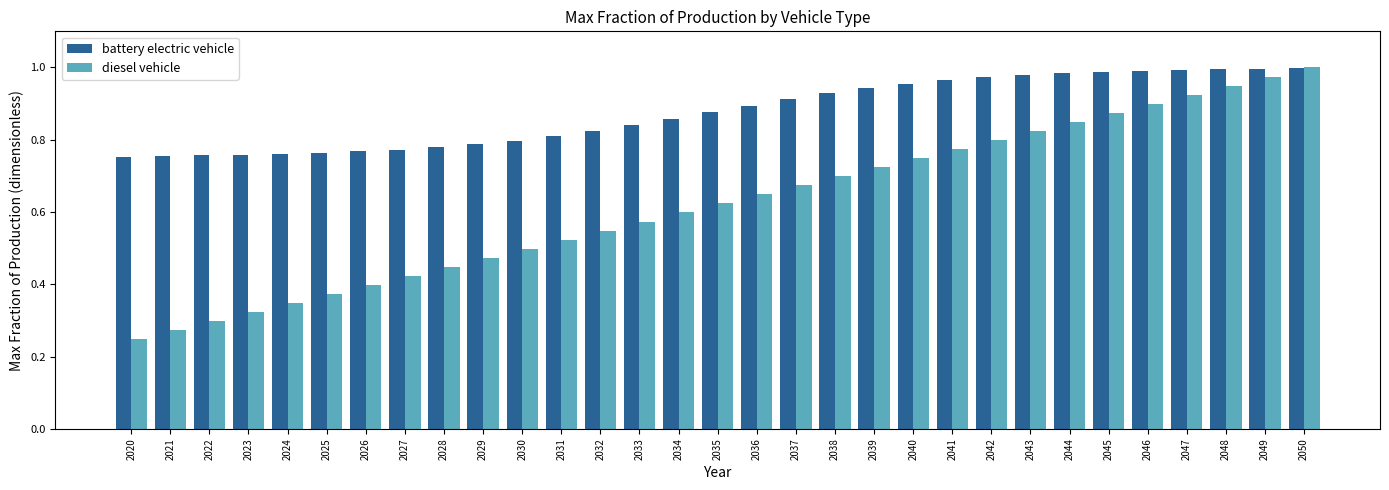

Rank the series at 2042 from lowest to highest value.

diesel vehicle, battery electric vehicle